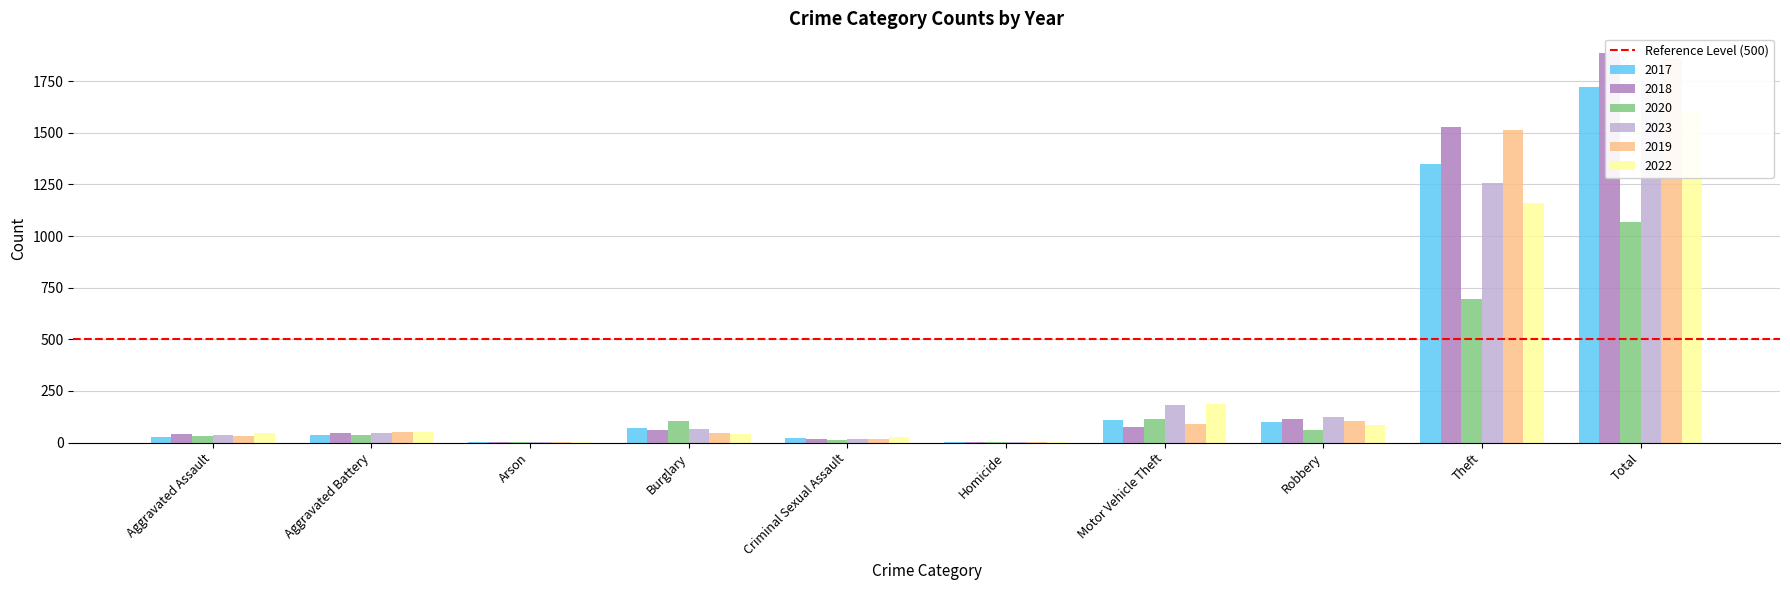

What are all the series names shown in the legend?

2017, 2018, 2020, 2023, 2019, 2022